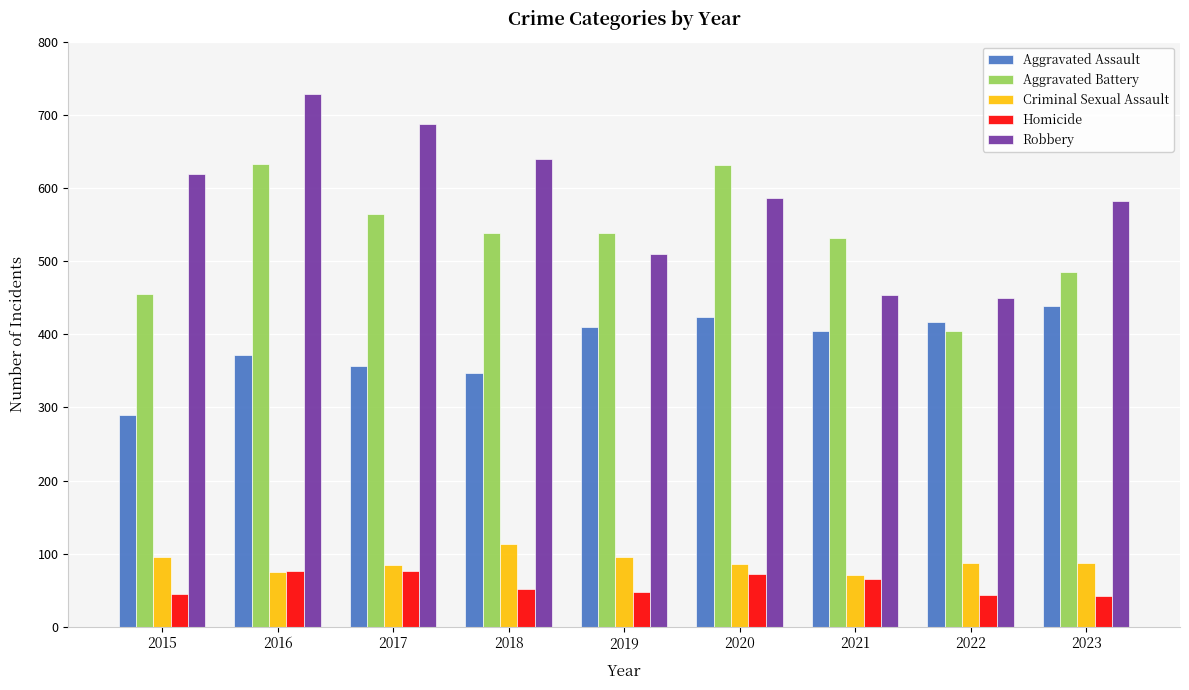

What is the total value across all series at 2023?

1635